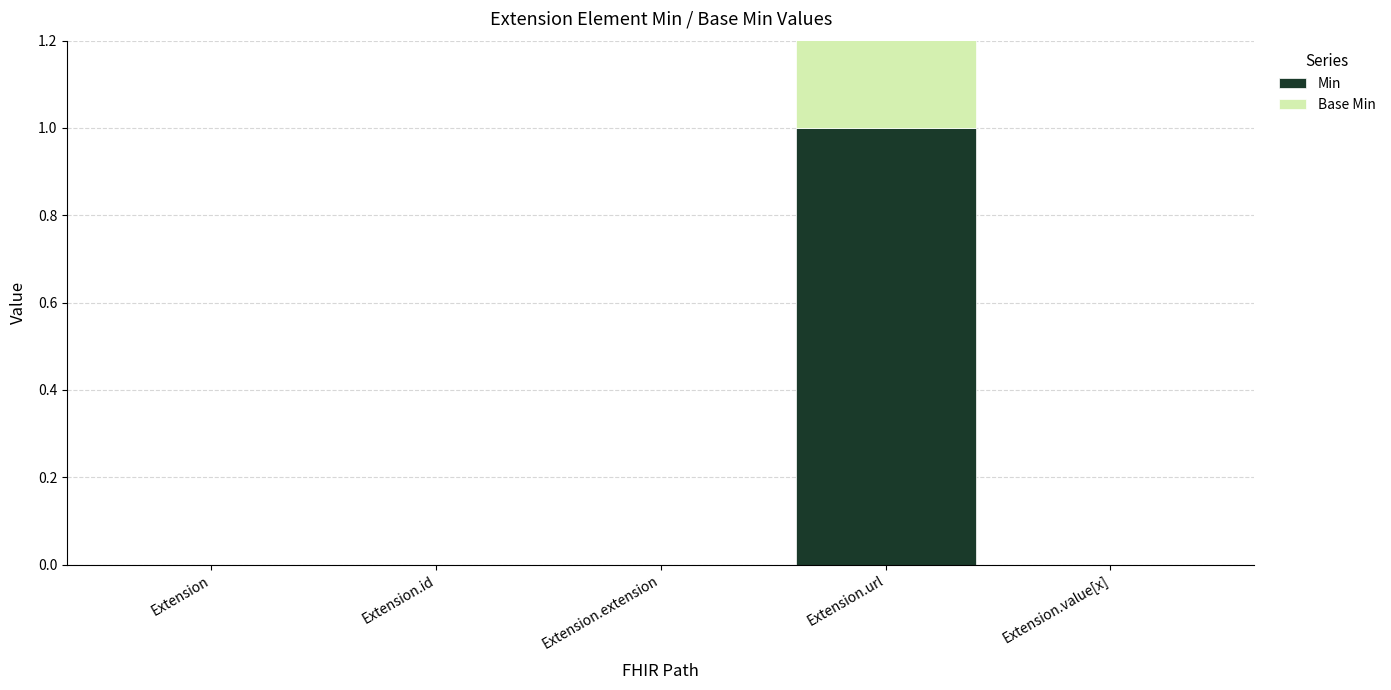

How many Base Min values are between 0 and 1?

5